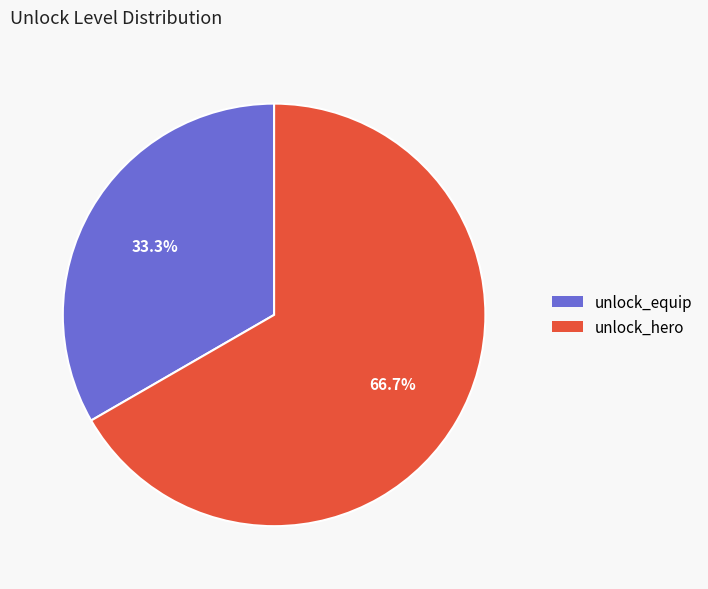

Rank the categories by value from lowest to highest.

unlock_equip, unlock_hero